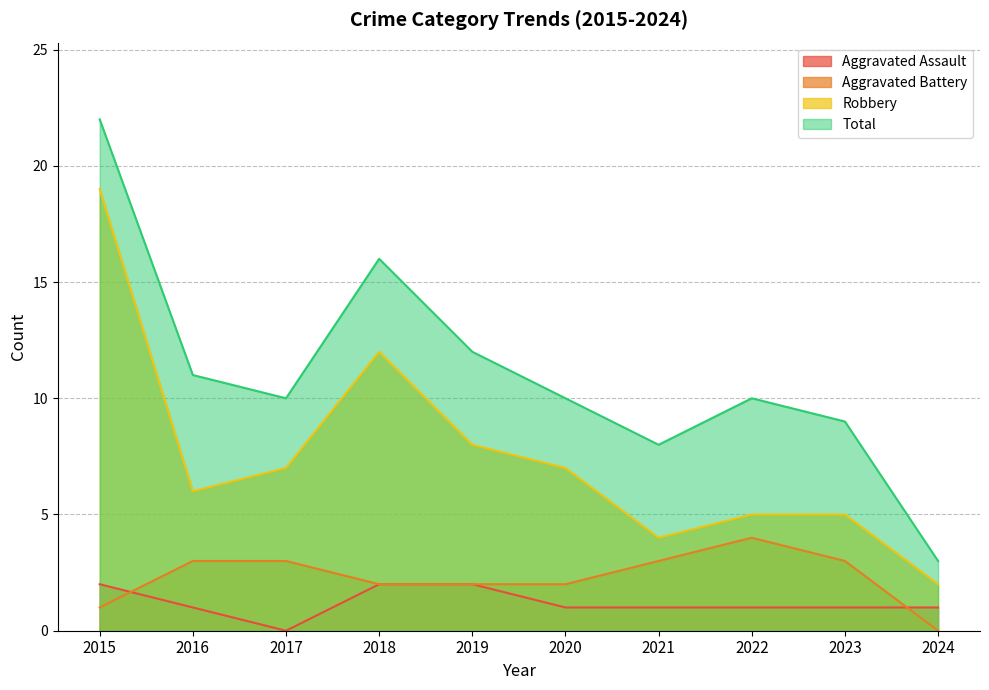

What is the highest value of the Robbery series?

19